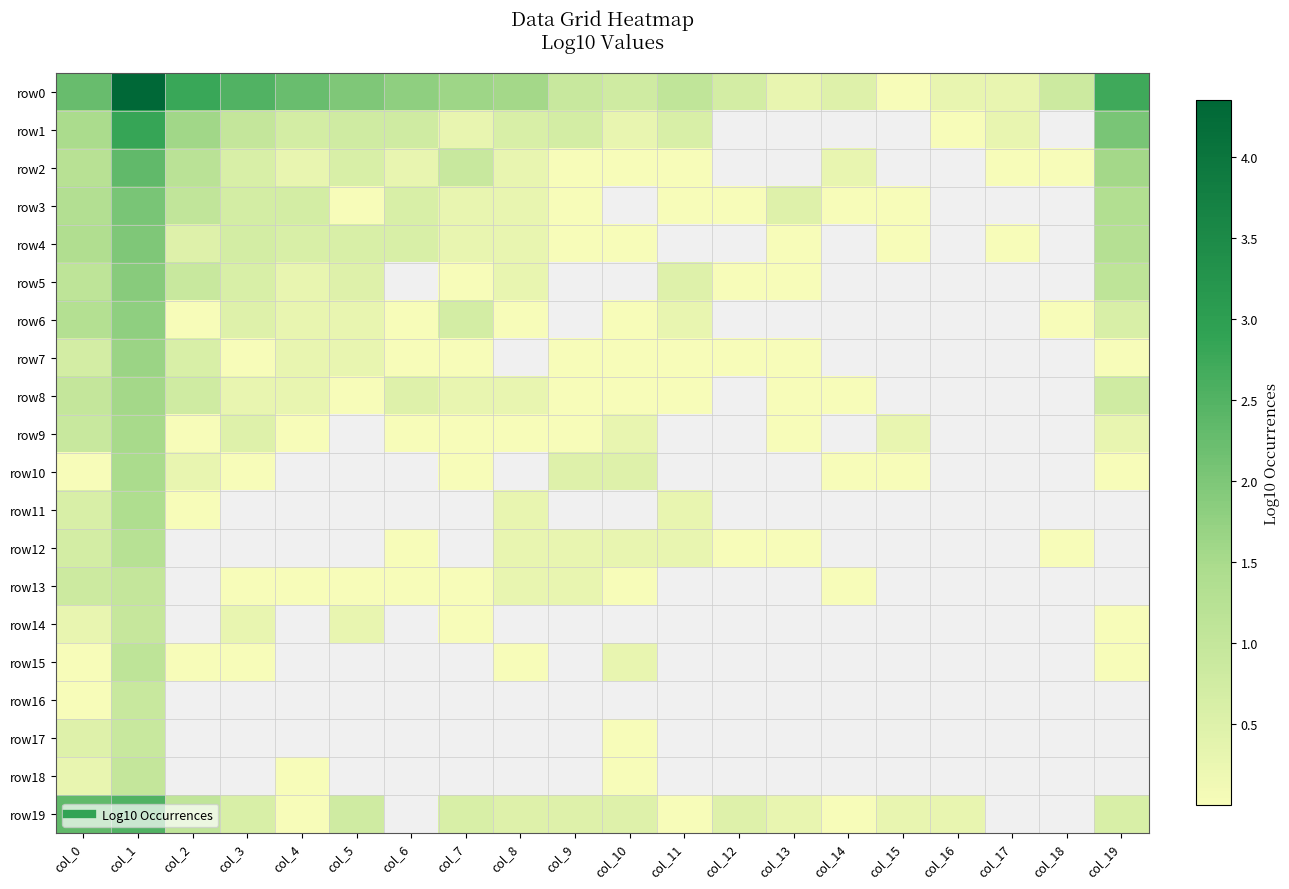

How many distinct data groups are displayed?

20